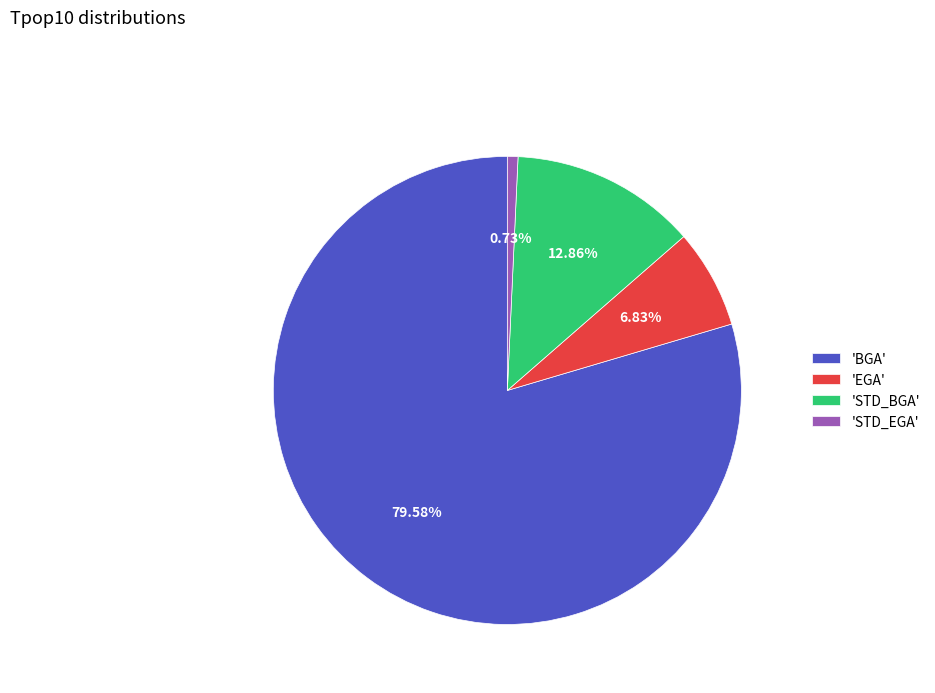

Which has a higher value, 'STD_EGA' or 'BGA'?

'BGA'